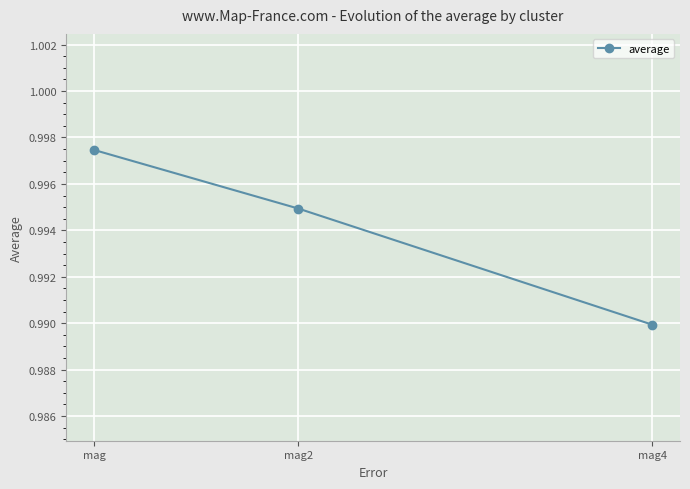

The chart shows a value of 0.3 at mag2. True or false?

False